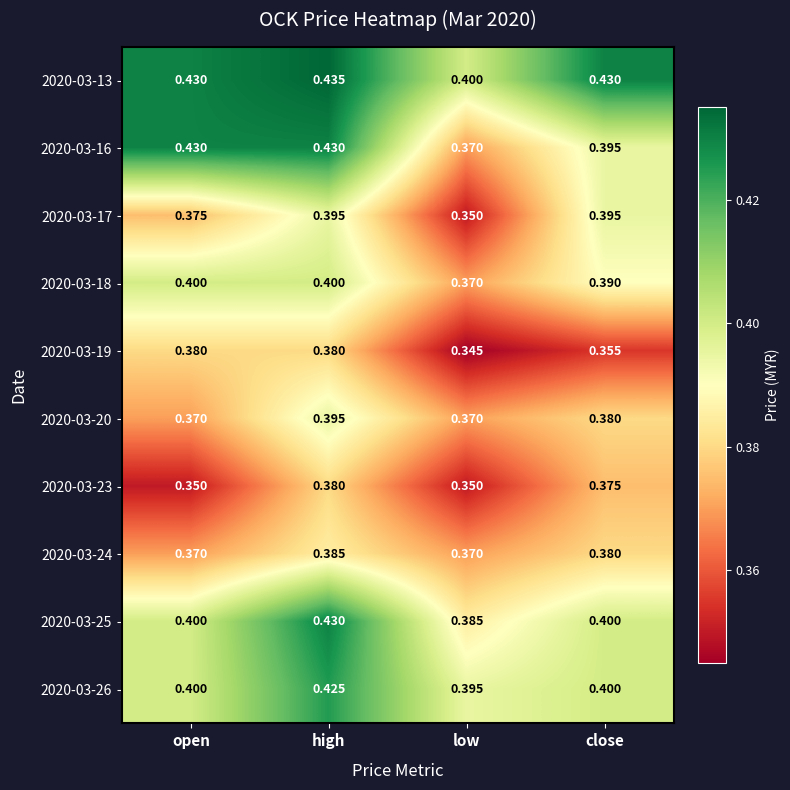

Is the value of 2020-03-18 at close greater than the value of 2020-03-25 at open?

No